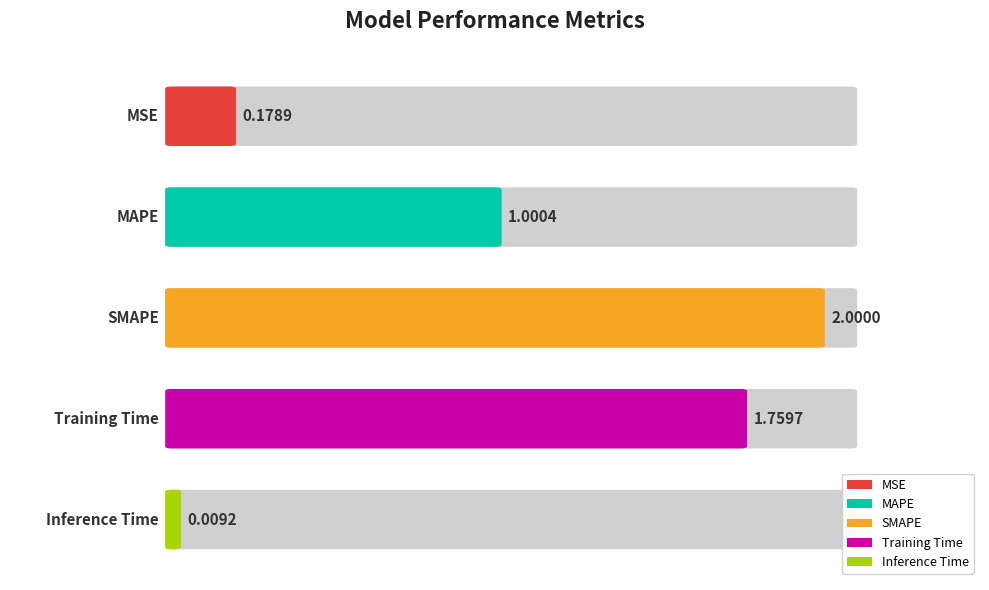

True or false: the data shows 0.2 at MSE.

False